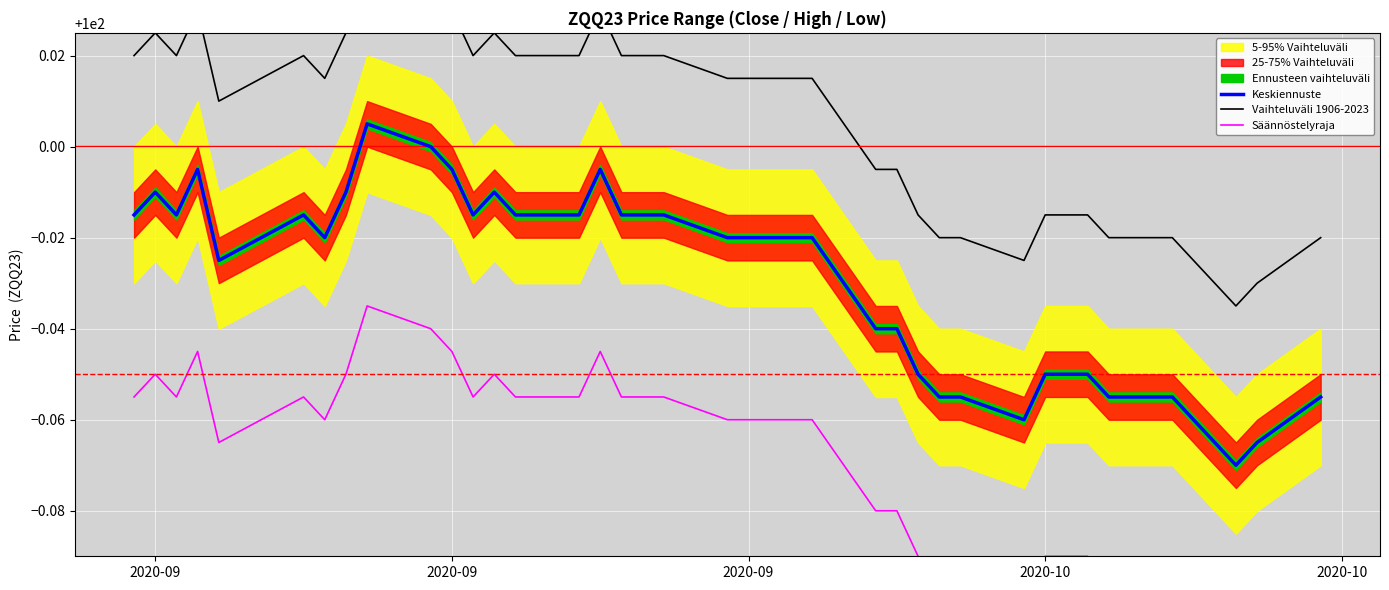

Which series has the largest total across all categories?

Vaihteluväli 1906-2023